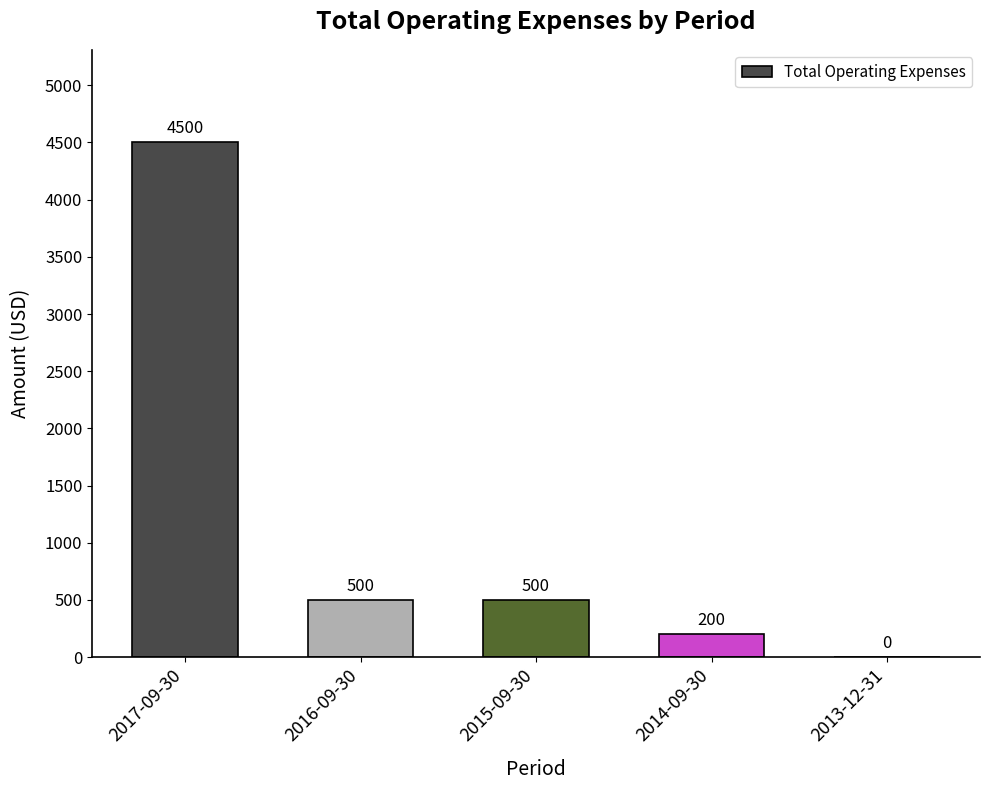

At which label does the data first exceed 500?

2017-09-30